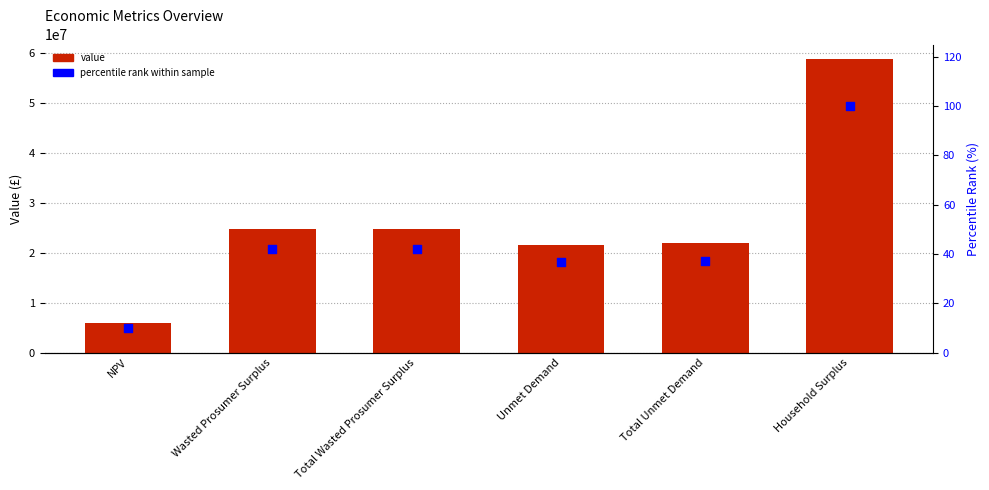

Is the value of percentile rank within sample at Total Wasted Prosumer Surplus greater than the value of value at NPV?

No